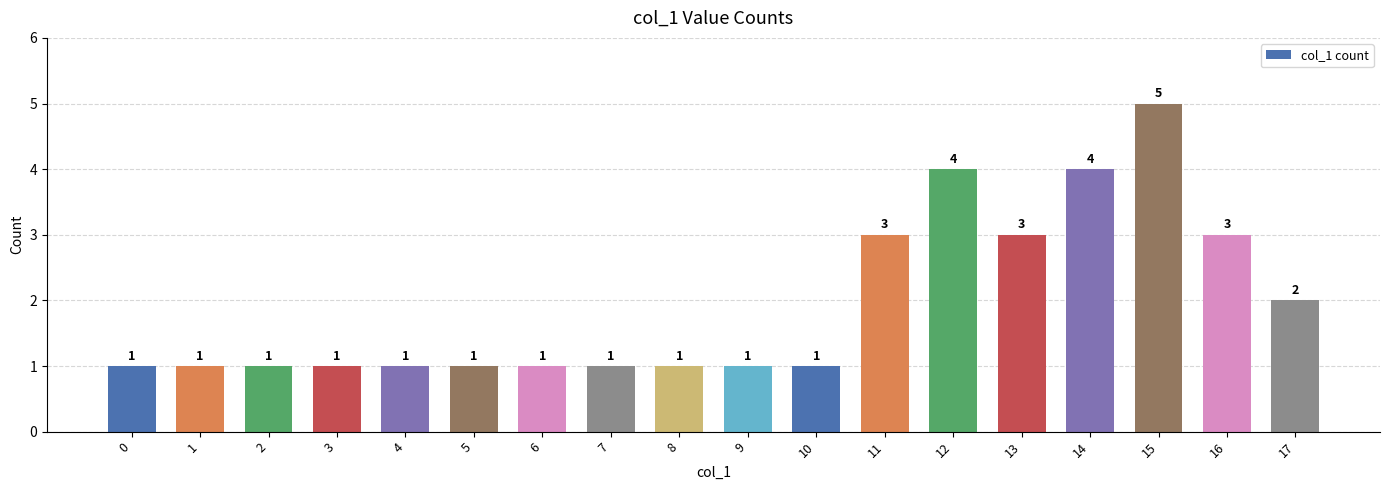

Are the bars grouped side by side (vs. stacked)?

No